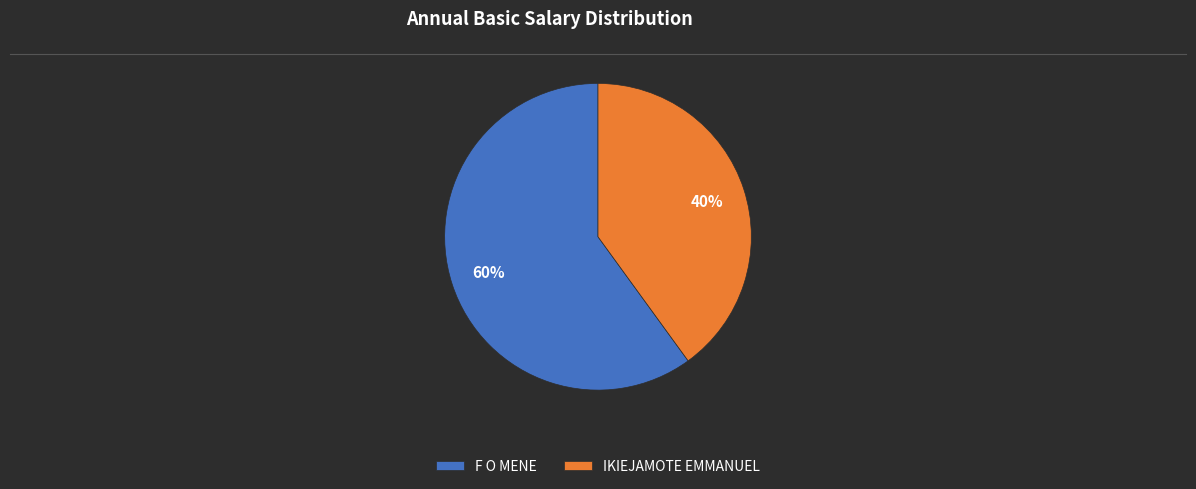

To the nearest percent, what percentage of the pie is IKIEJAMOTE EMMANUEL?

40%